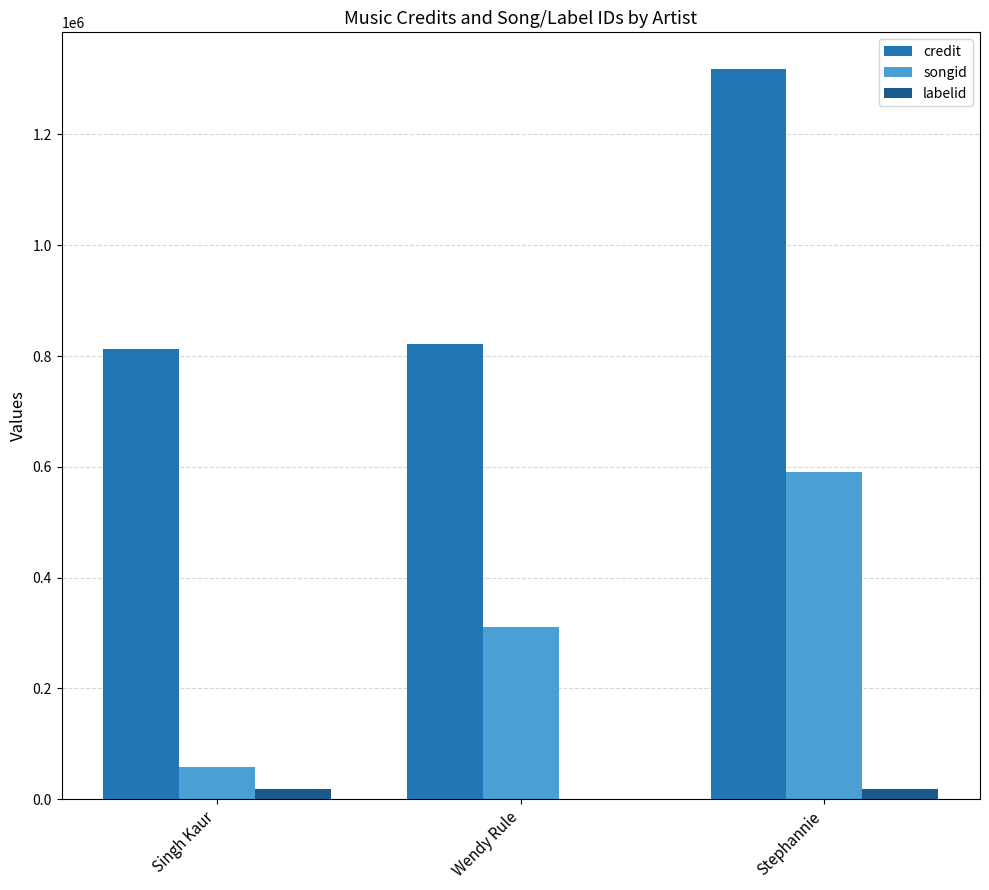

How many songid values are between 58707 and 590085?

3